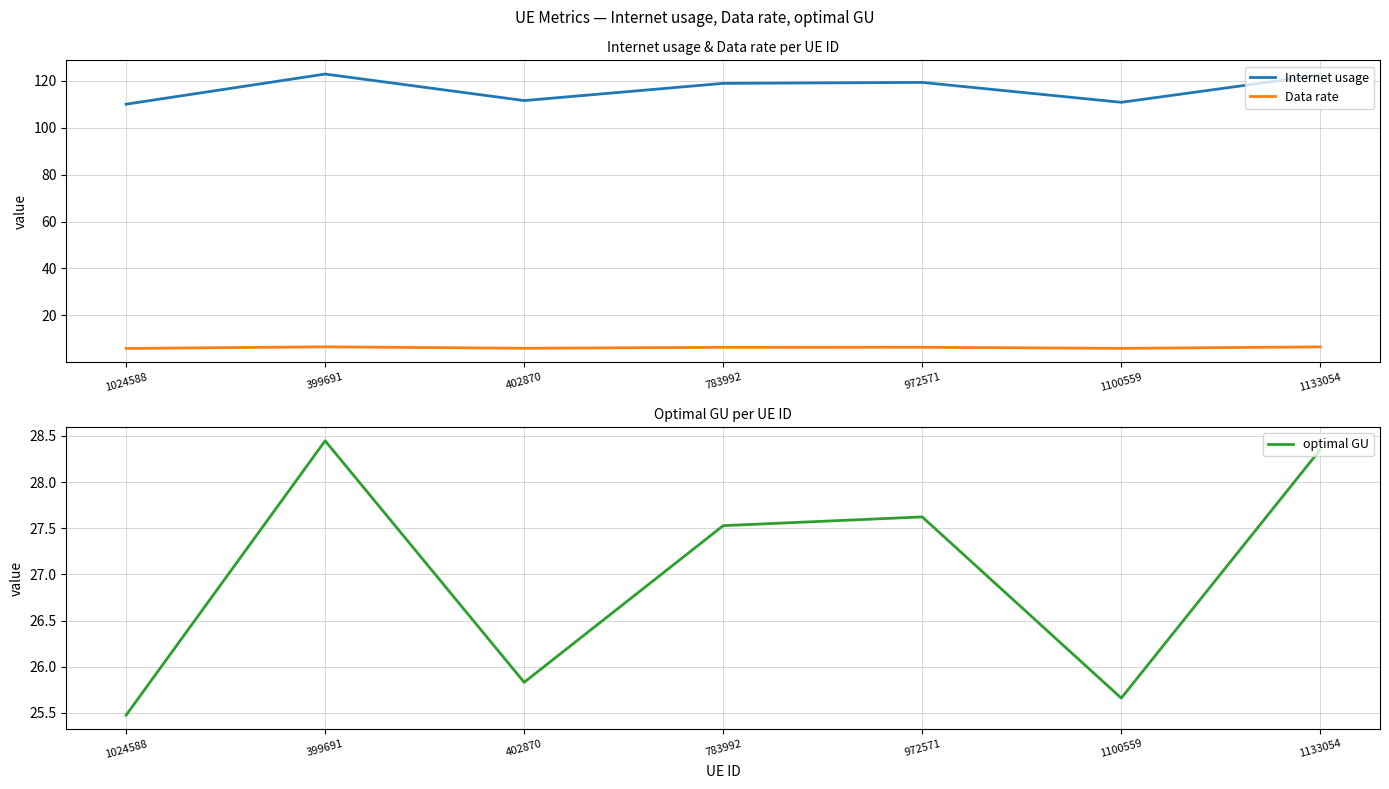

Is it true that Data rate equals 2.6 at 399691?

False